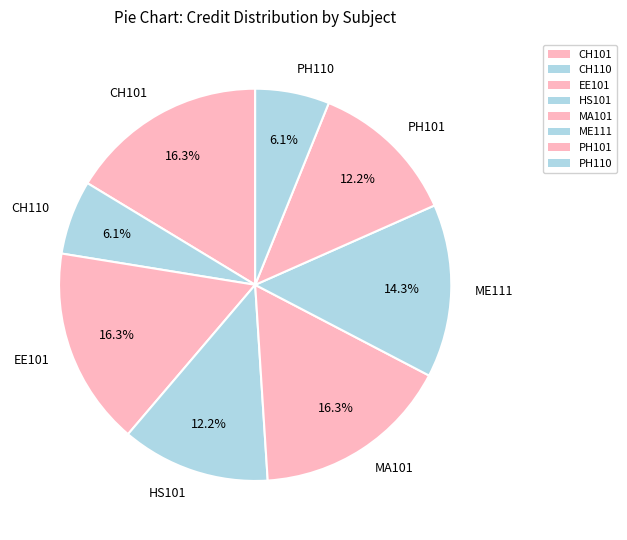

How many slices are in this pie chart?

8